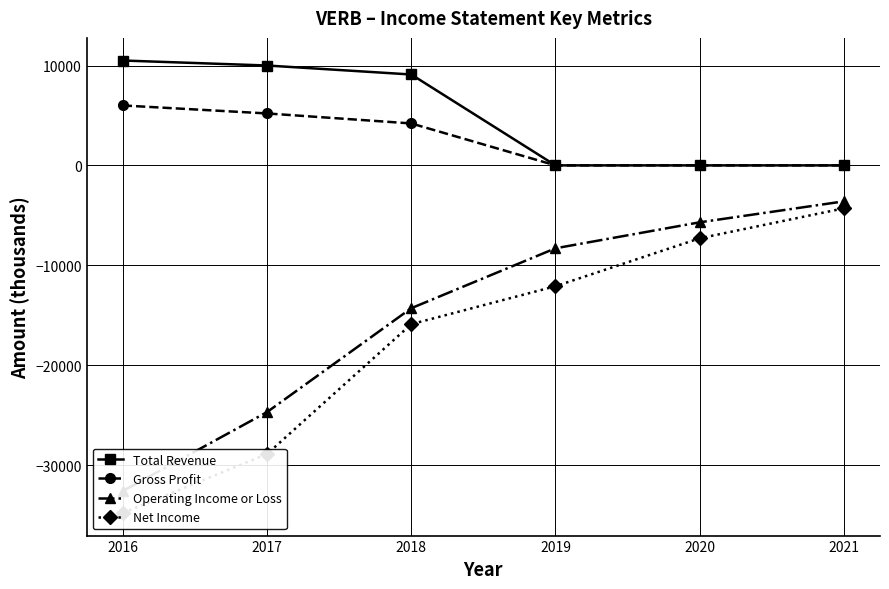

Count the number of data series in this chart.

4